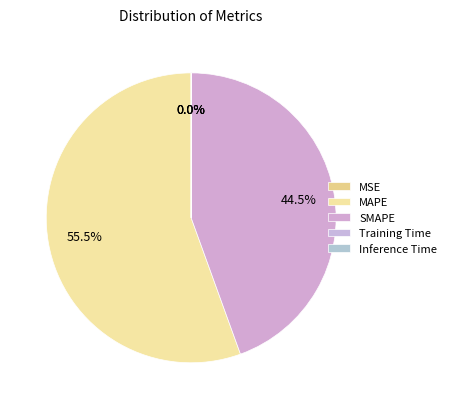

Is it true that SMAPE is 44% of the pie?

True